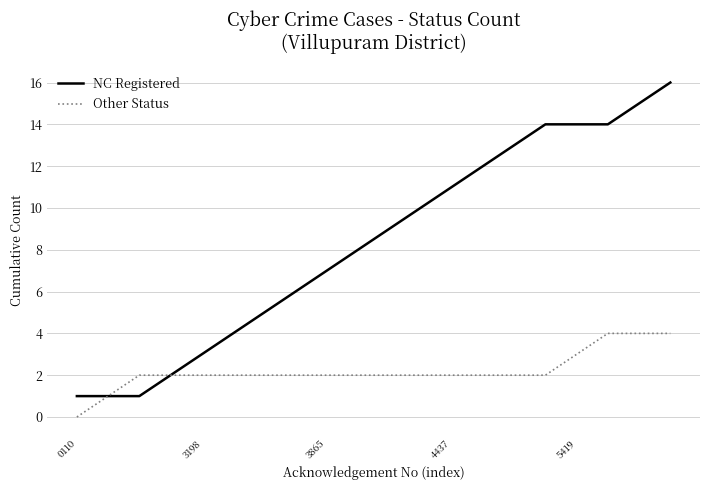

List the series in order of their peak value, highest first.

NC Registered, Other Status